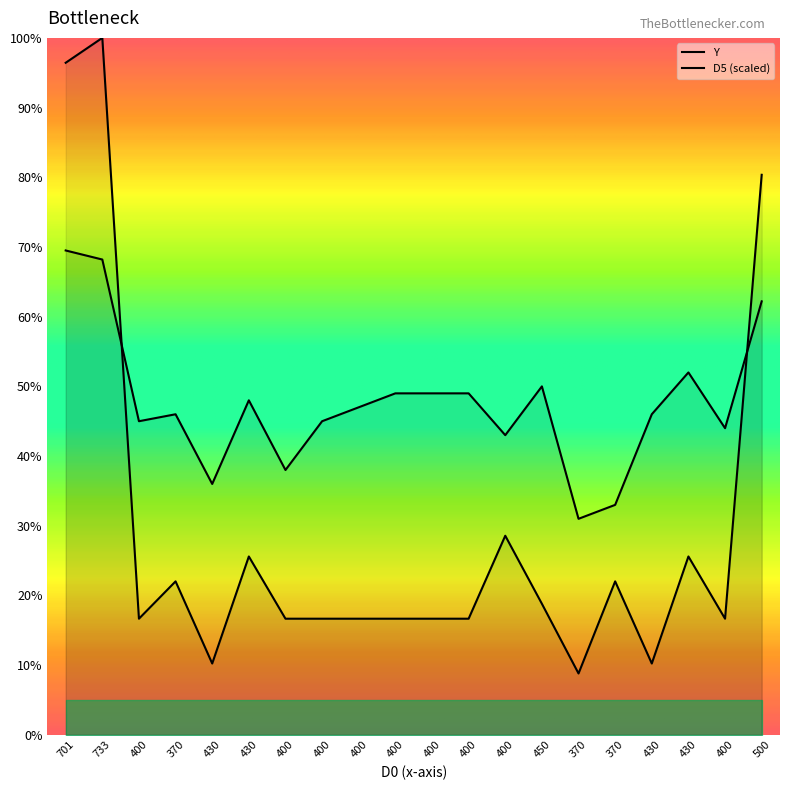

How many data points in Y are above 47?

9